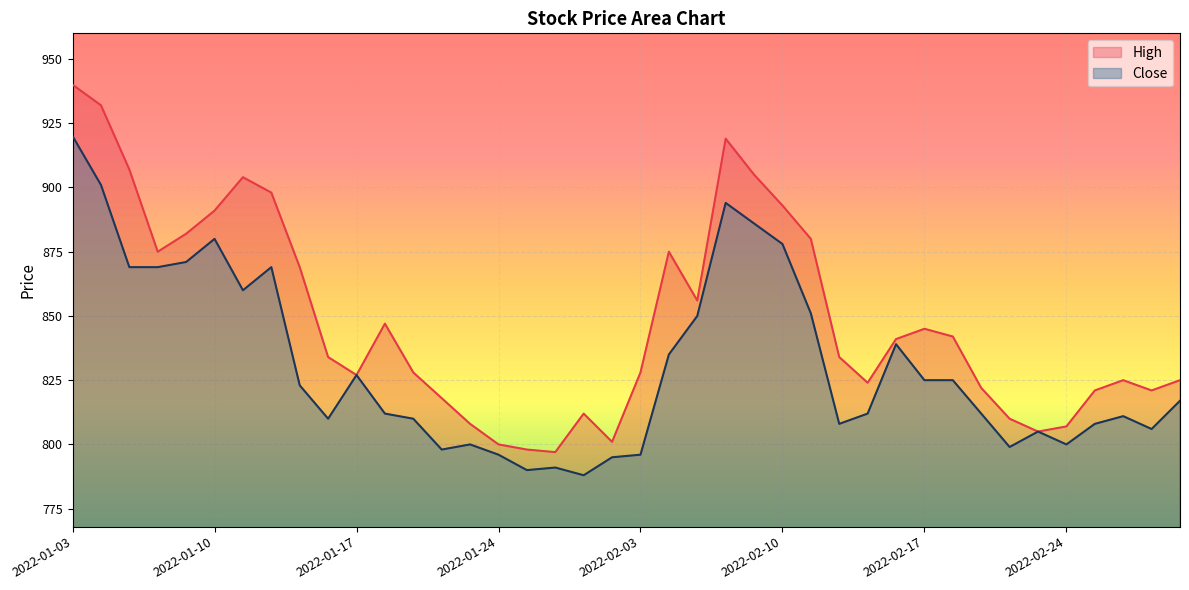

What is the highest value of the Close series?

920